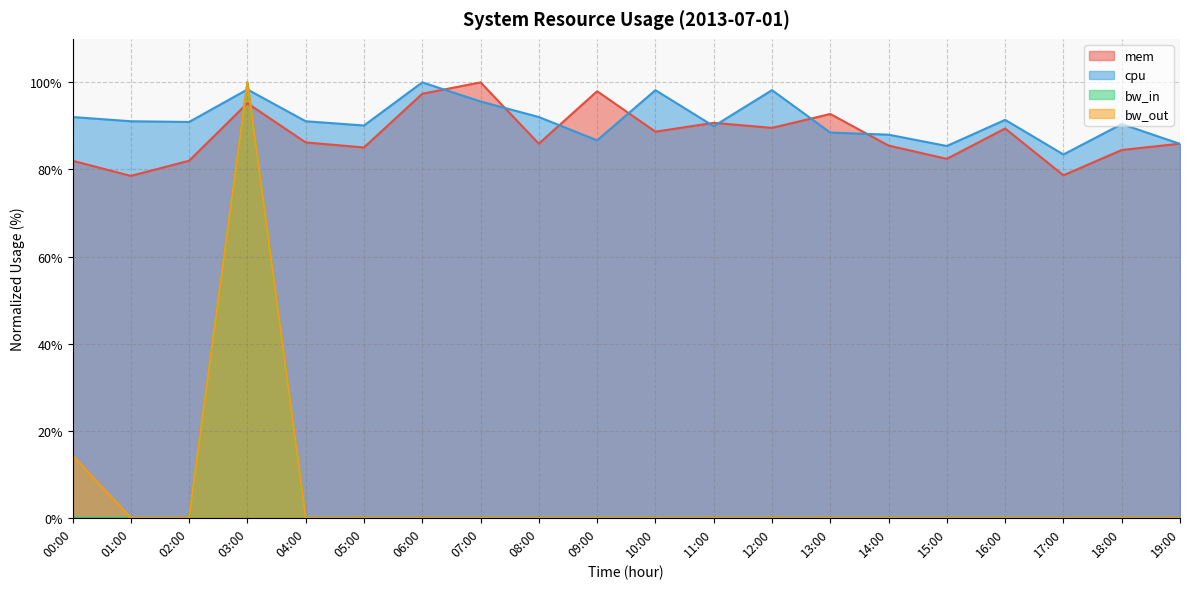

What is the difference between the second highest and minimum values in the cpu series?

14.9